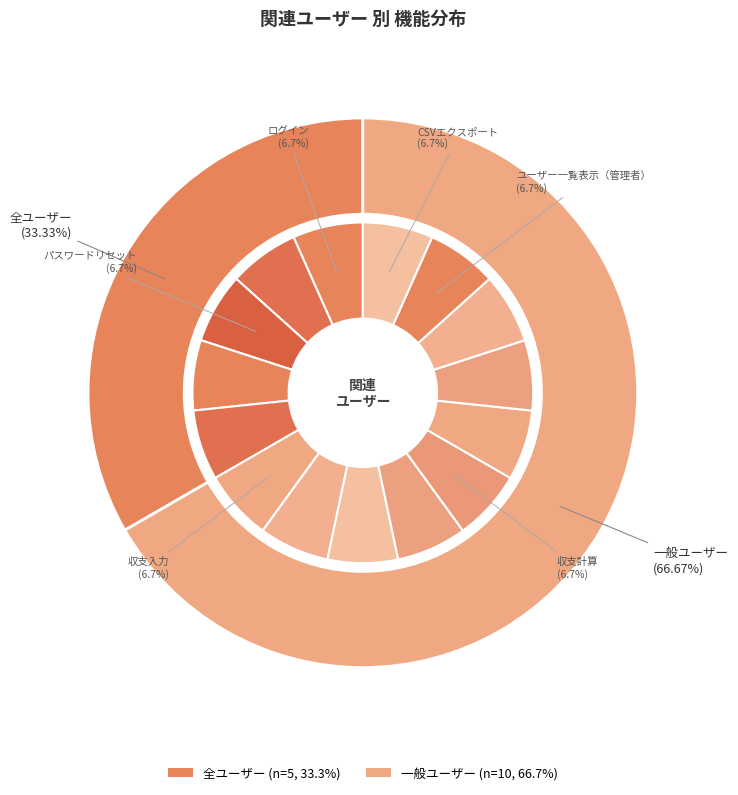

Which category has the biggest portion of the pie?

一般ユーザー